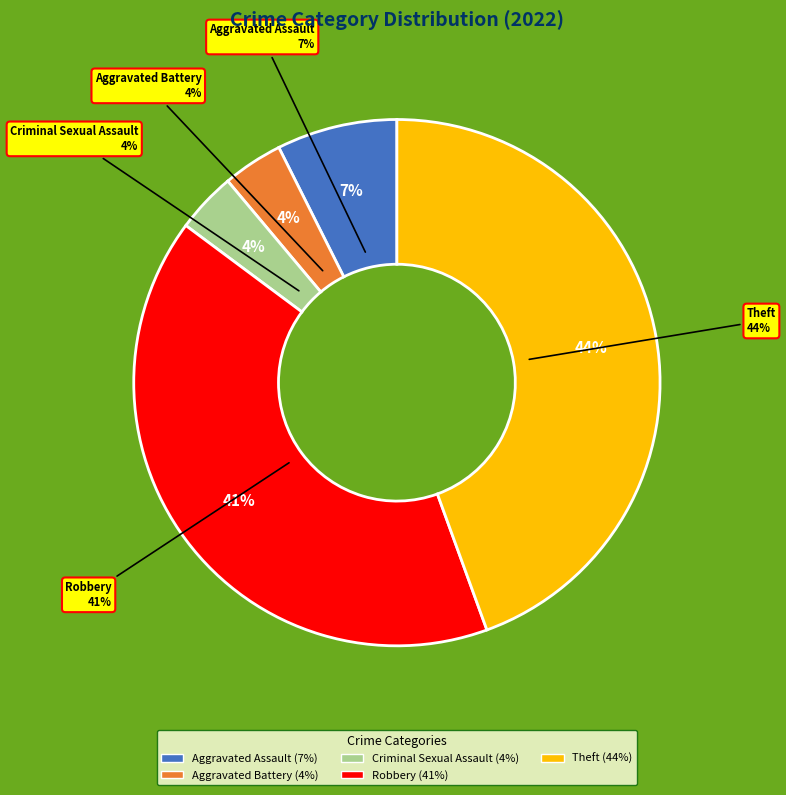

To the nearest percent, what is the combined percentage of Criminal Sexual Assault and Theft?

48%